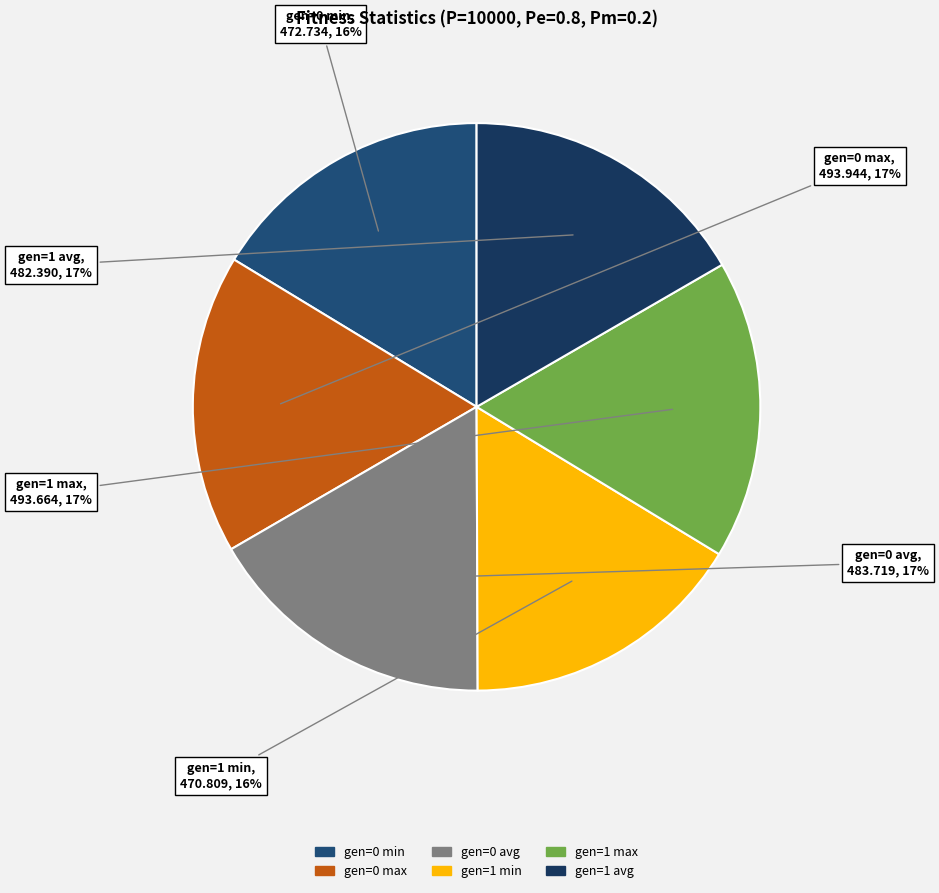

Is there any slice that represents more than half of the pie?

No